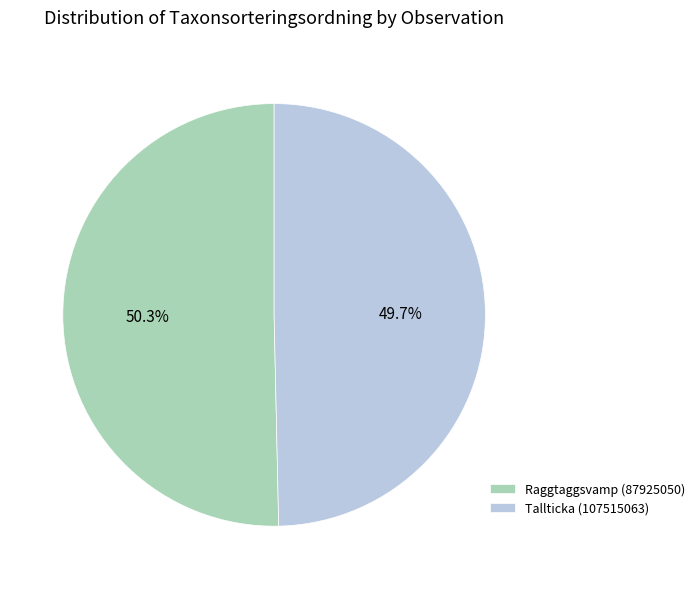

How much of the chart is everything except Tallticka (107515063)?

50.3%